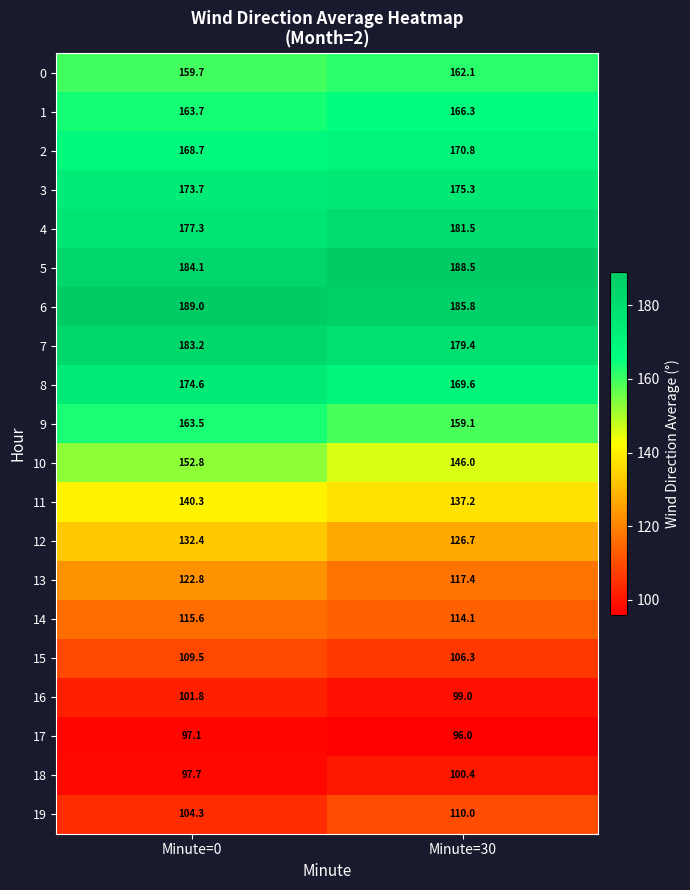

What is the average value of the 5 series?

186.3